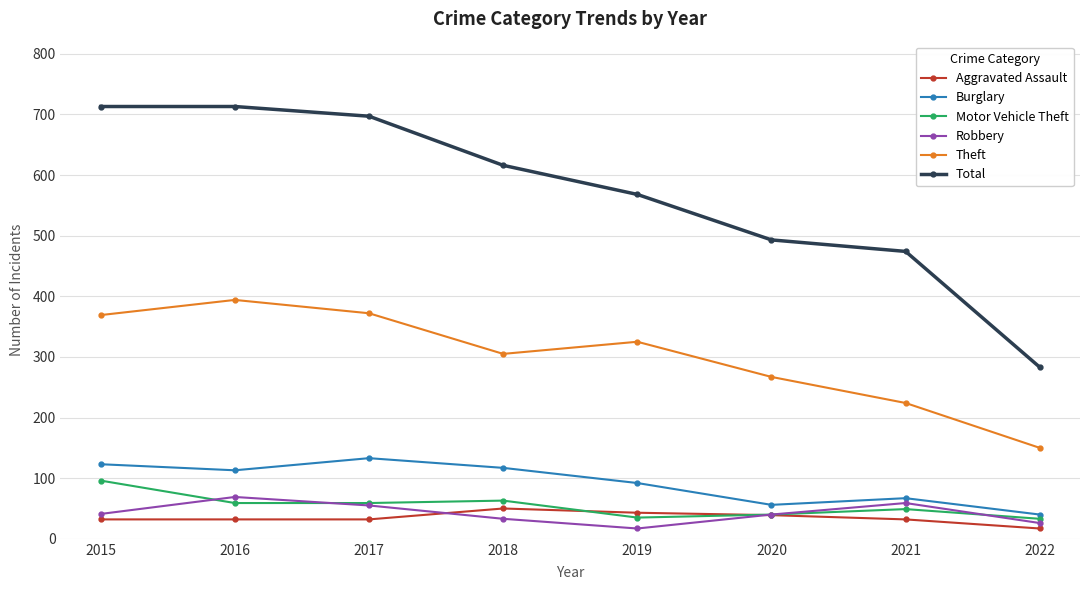

List the series in order of their peak value, lowest first.

Aggravated Assault, Robbery, Motor Vehicle Theft, Burglary, Theft, Total